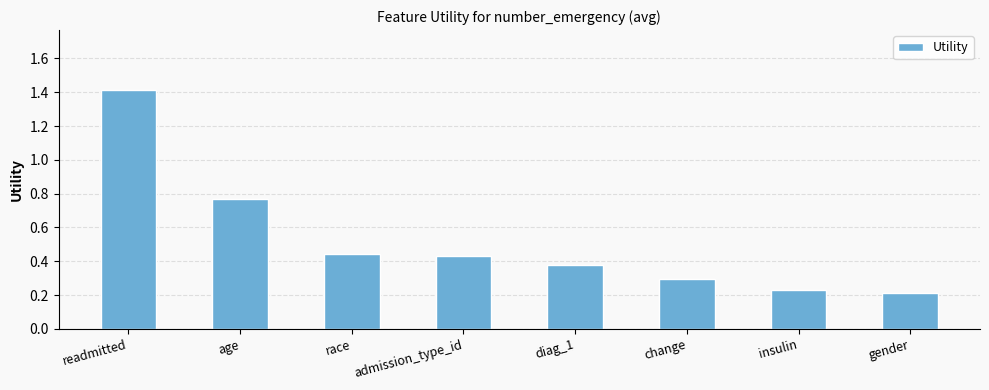

What is the average value?

0.5